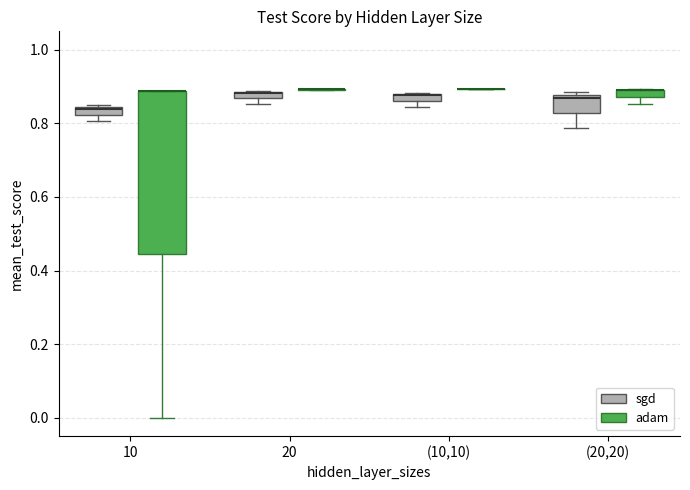

Comparing the boxes themselves (not the whiskers), which one is the tallest?

10 (adam)